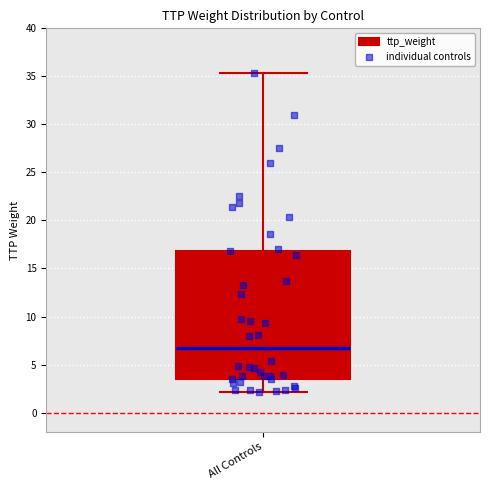

Transcribe this box plot: give where the median line is, the range the box spans, and where the two whiskers end, as read against the y-axis. The values are not printed on the chart, so give them approximately, as read against the axis.

median 6.5, box 3.5 to 17.0, whiskers 2.0 to 35.5